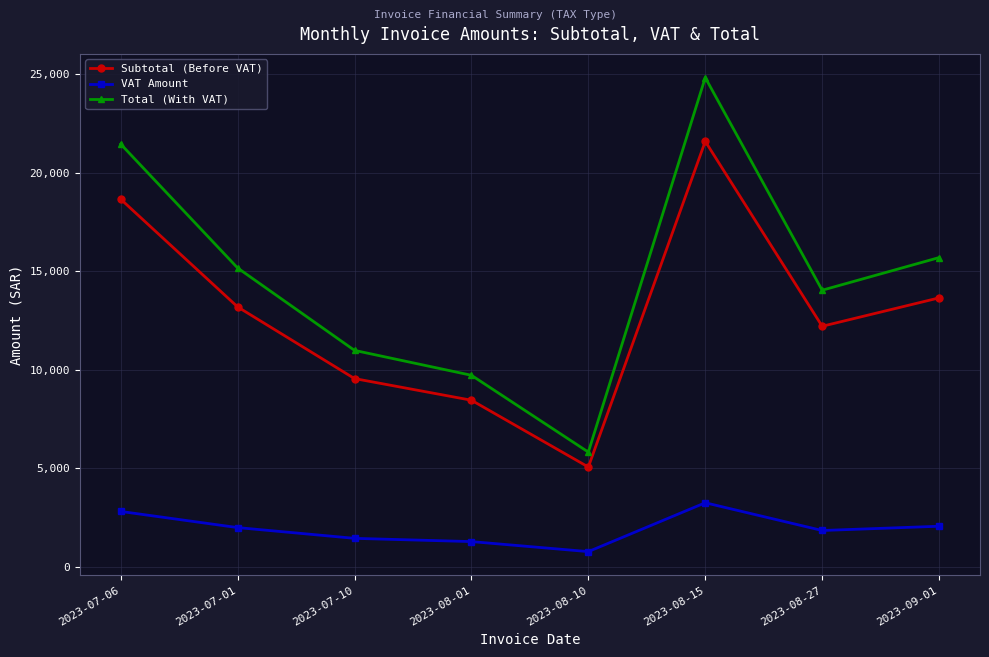

What is the value of the Total (With VAT) point at the 1st from the left?

21458.0